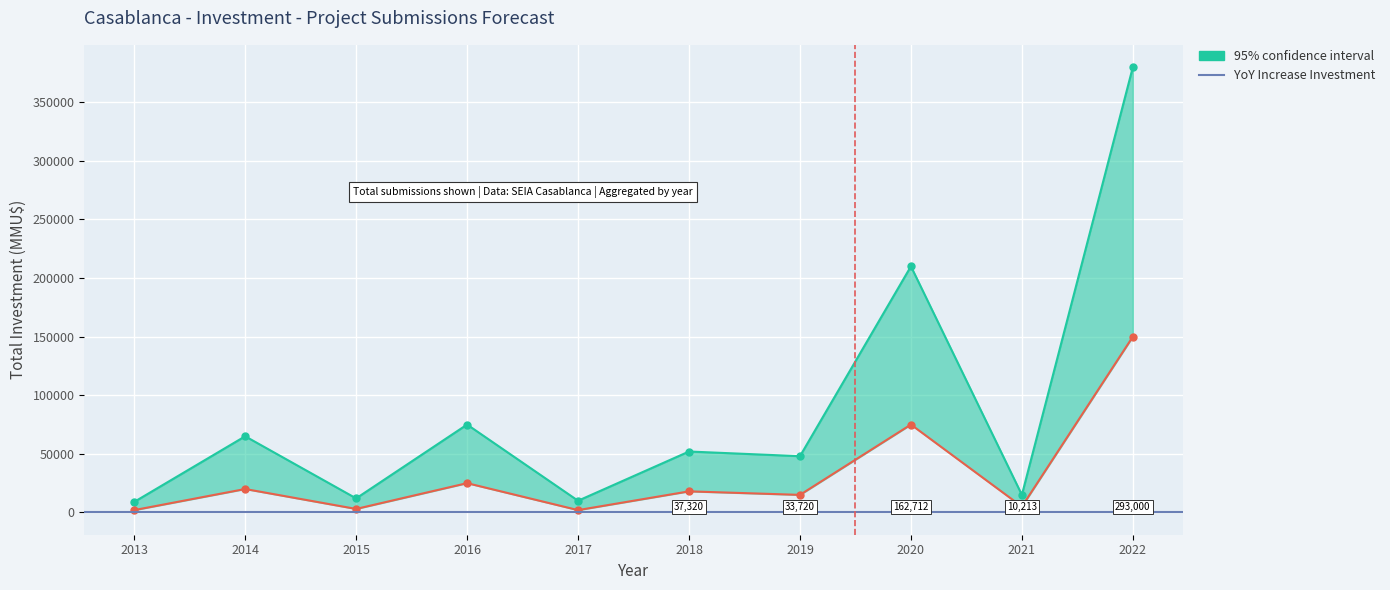

Reading left to right, what are all the values shown in this chart?

Total Investment (MMU$): 6400	47000	8000	56055	6600	37320	33720	162712	10213	293000
Upper Bound: 9000	65000	12000	75000	10000	52000	48000	210000	15000	380000
Lower Bound: 2000	20000	3000	25000	2000	18000	15000	75000	5000	150000